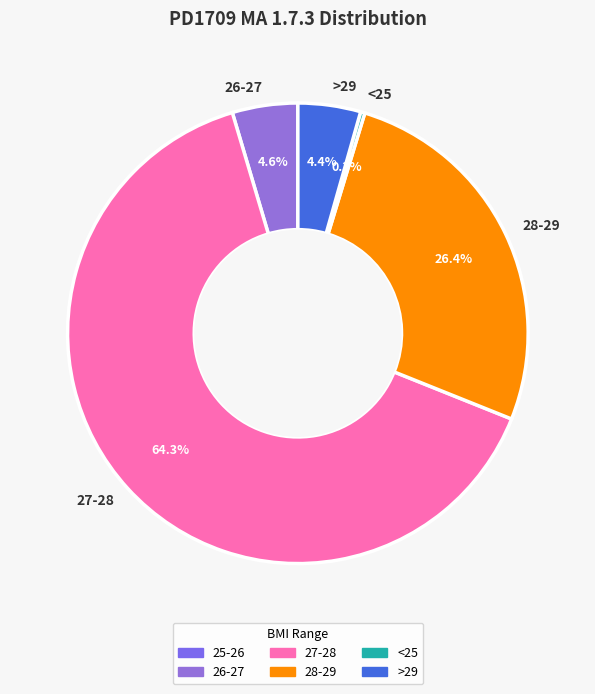

Count the number of slices in the pie.

5